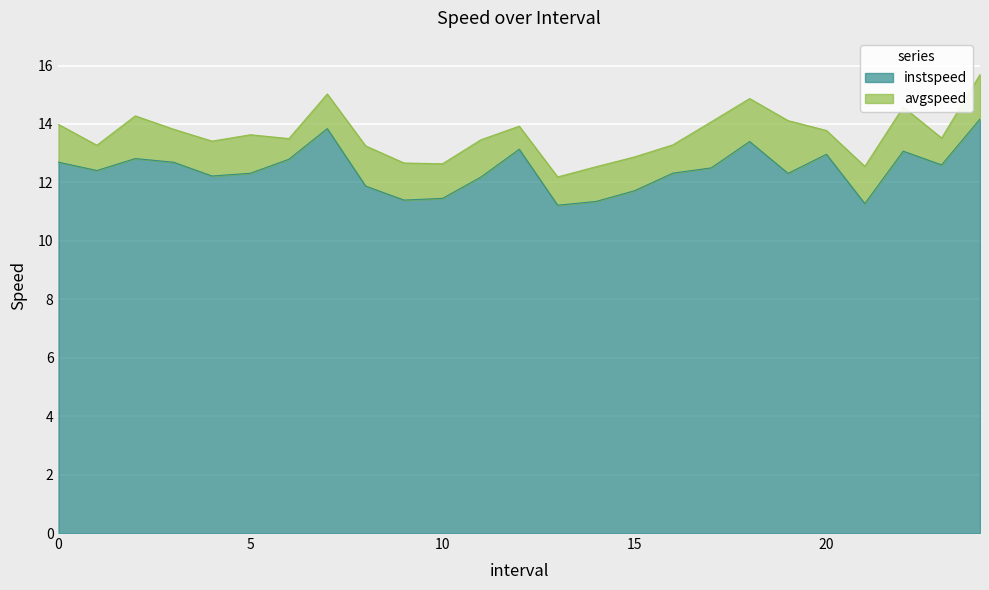

What is the spread (max minus min) of values at 16.0?

1.0